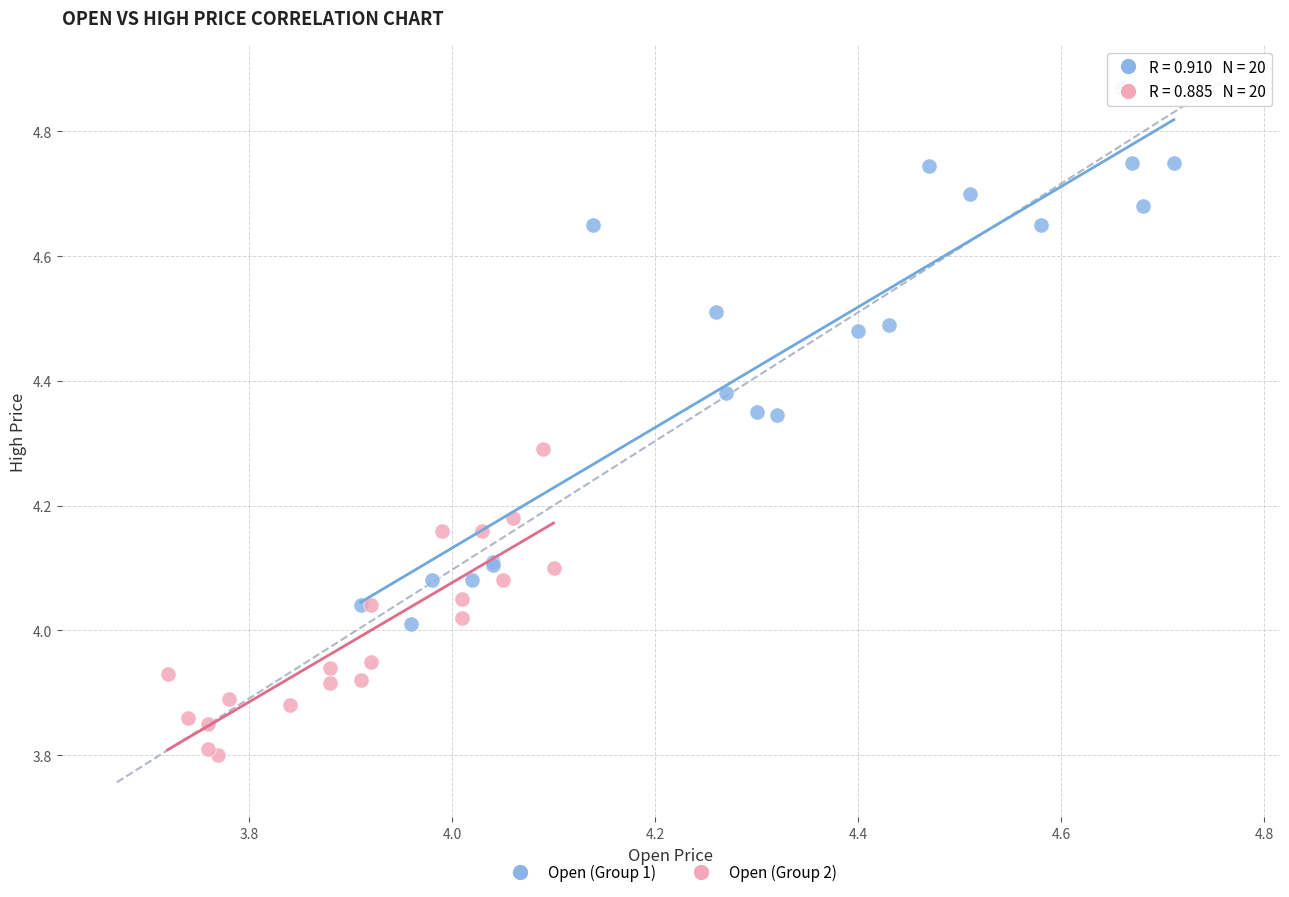

Which series has the widest spread of Y values?

Open (Group 1)